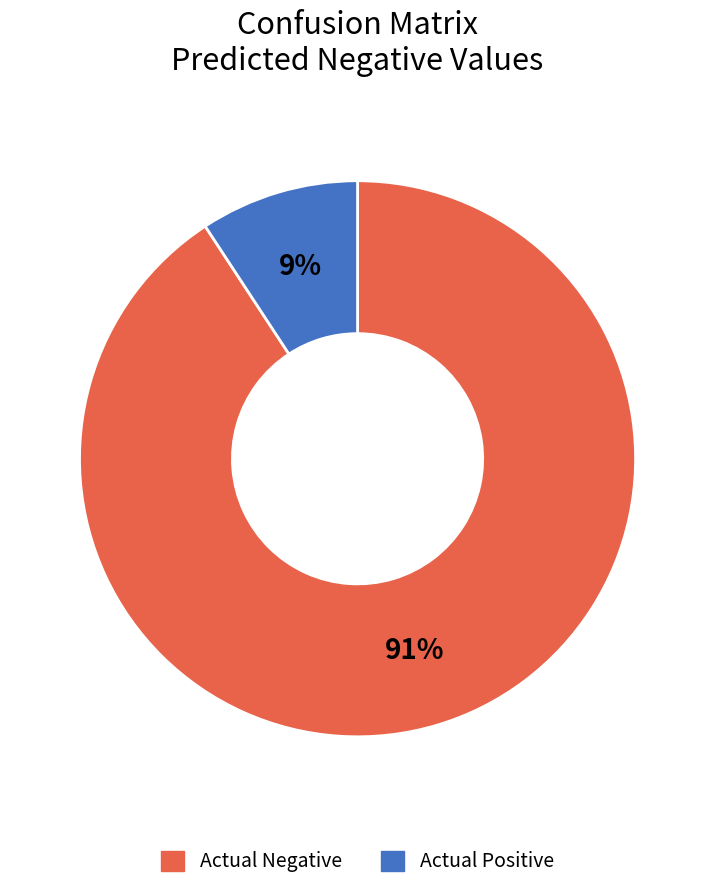

To the nearest percent, what percentage of the pie is Actual Negative?

91%